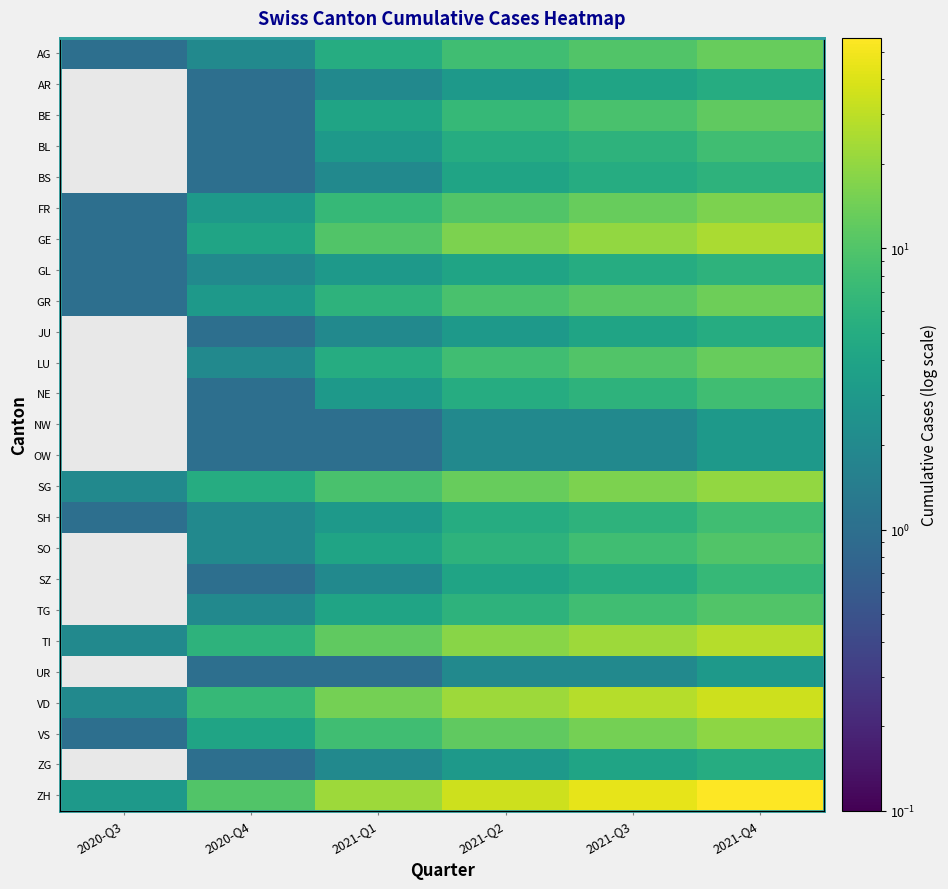

What value does the BL series have at 2021-Q4?

8